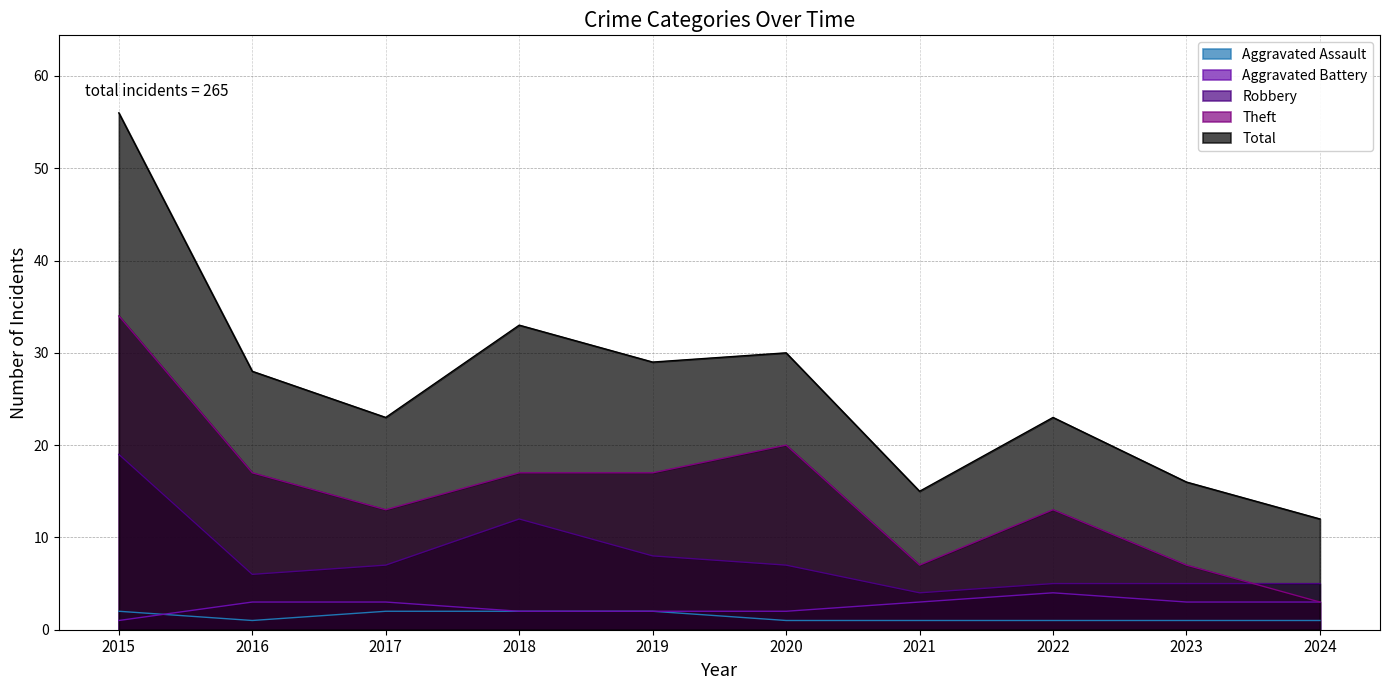

At which label is Aggravated Battery closest to 2?

2018